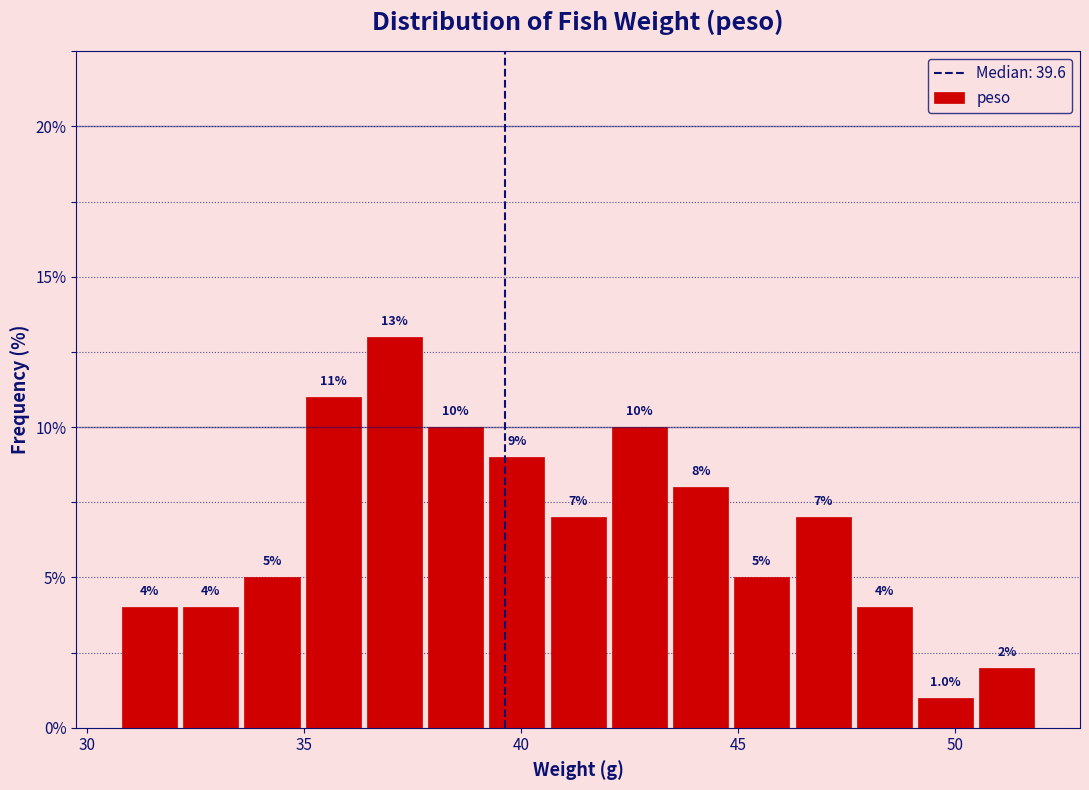

Around what value on the x-axis is the tallest bar? Give the approximate position of its centre, as read against the axis.

37.0